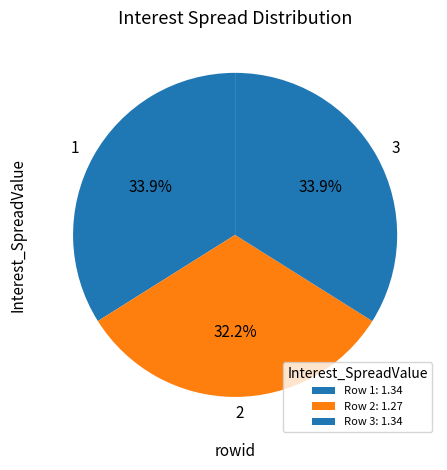

Do 3 and 1 together represent more than half of the pie?

Yes